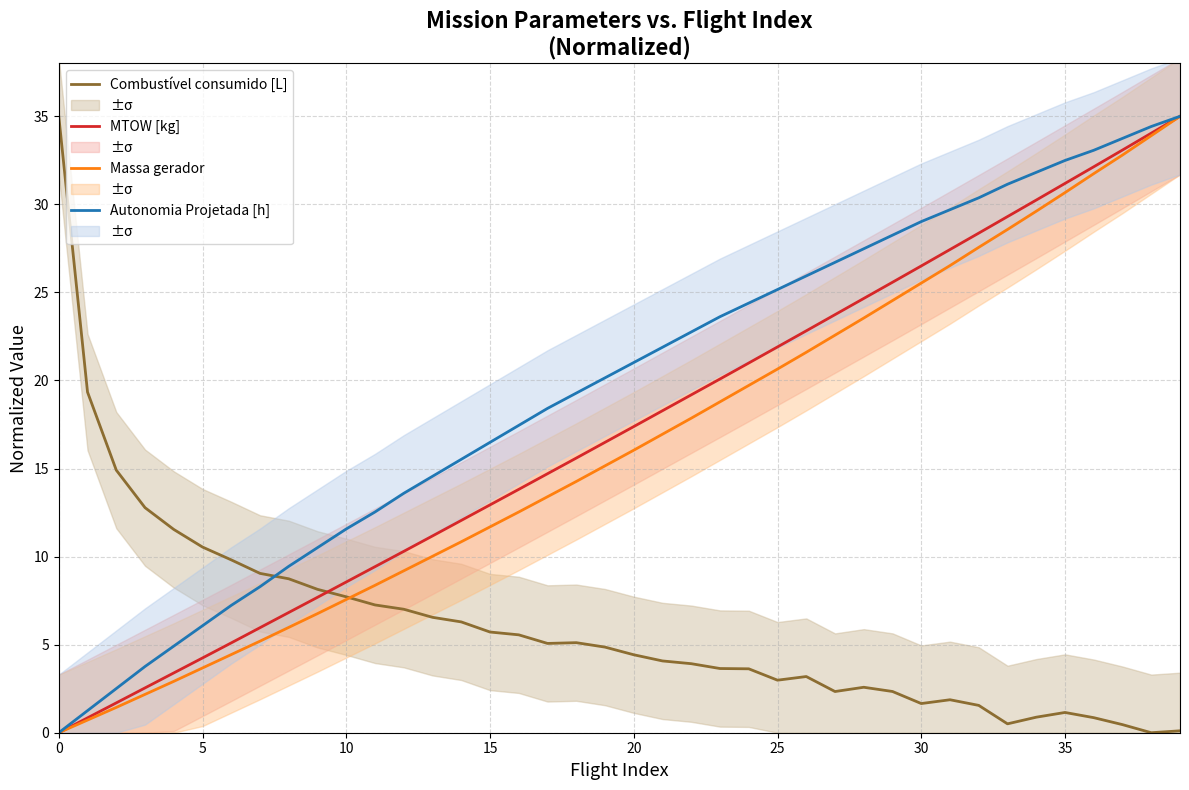

What is the label of the 26th point from the right?

14